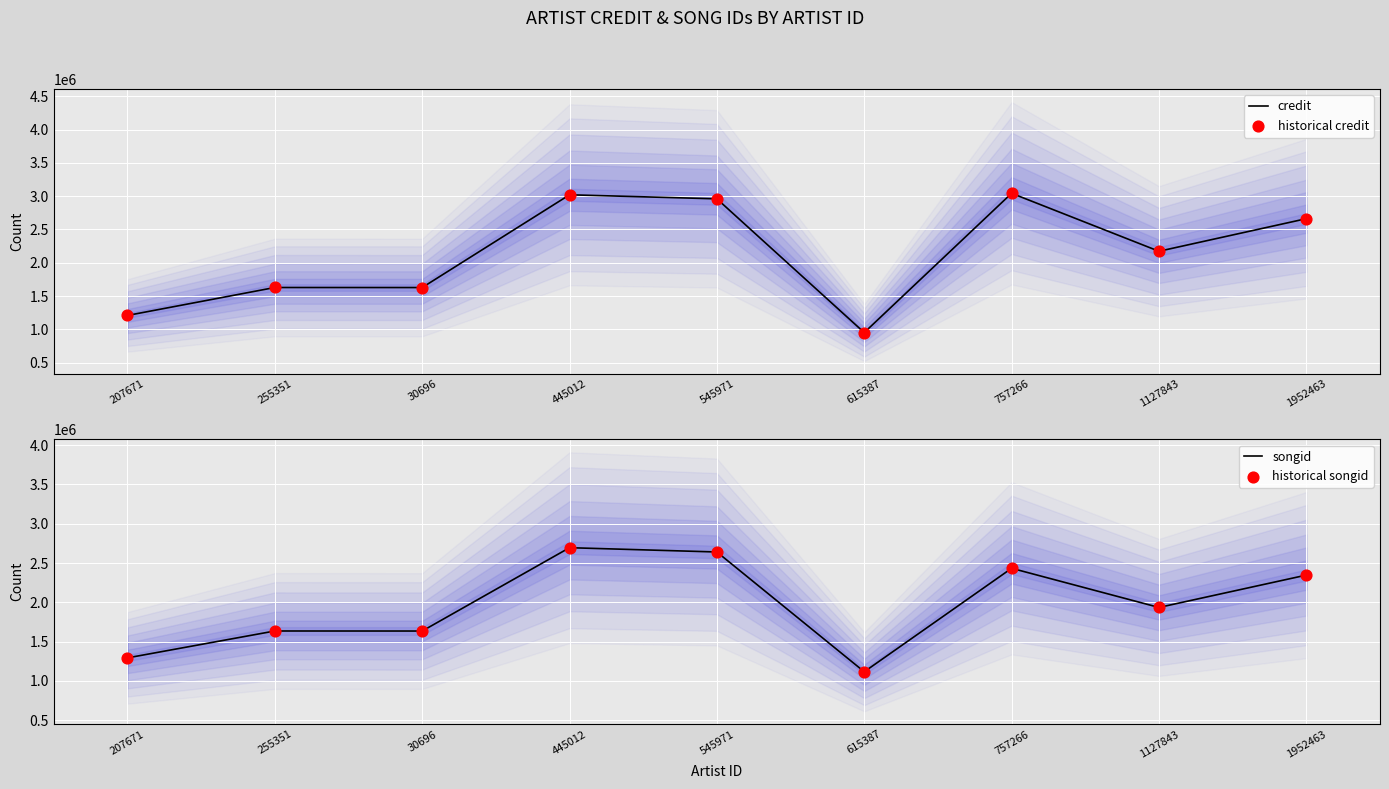

At which category is the sum across all series the highest?

445012